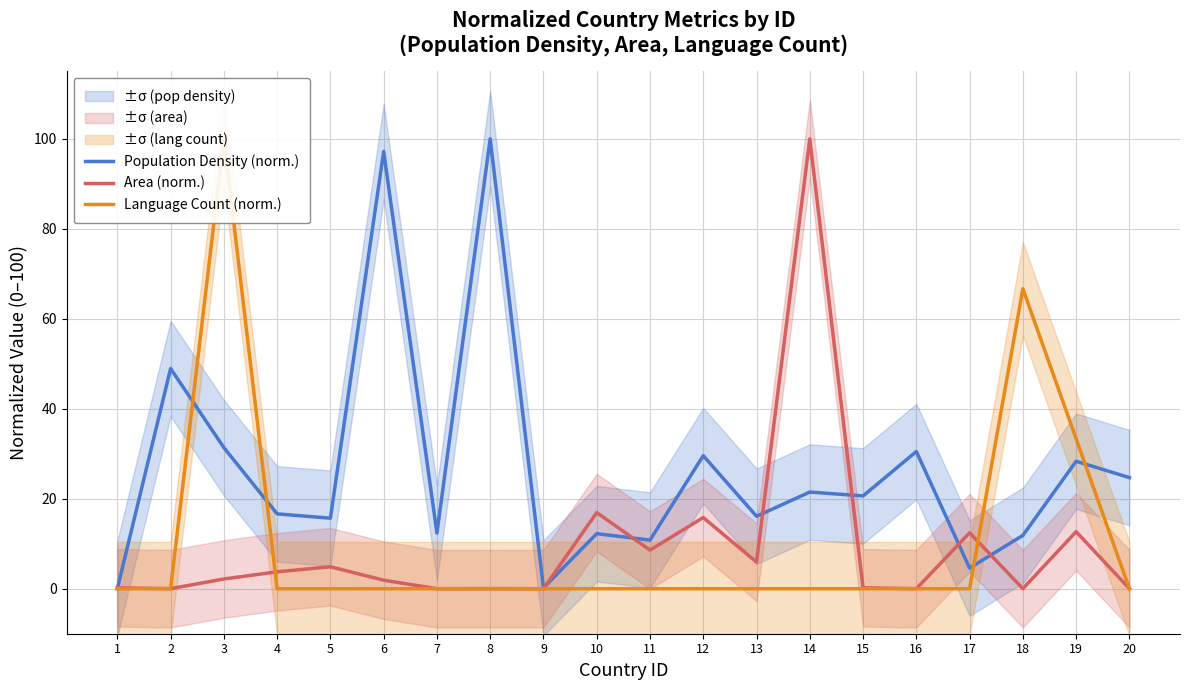

Between 17 and 20, which is larger?

20